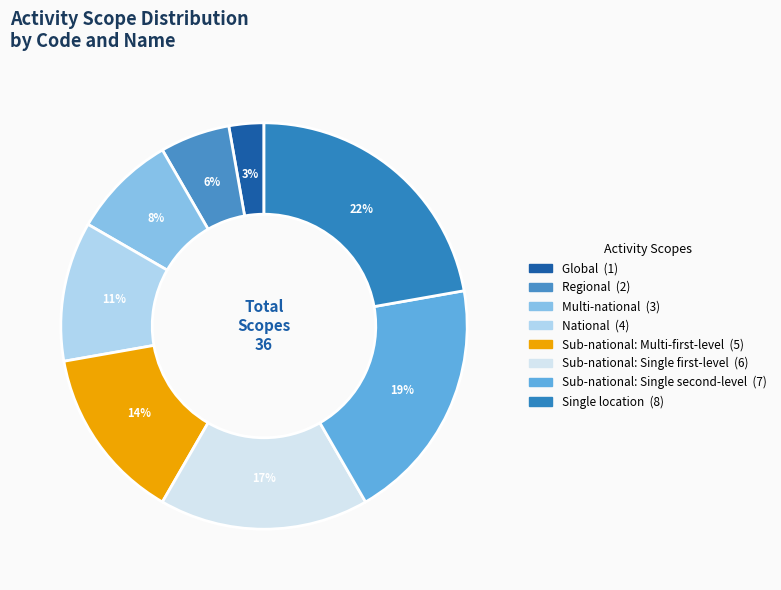

Count the number of slices in the pie.

8